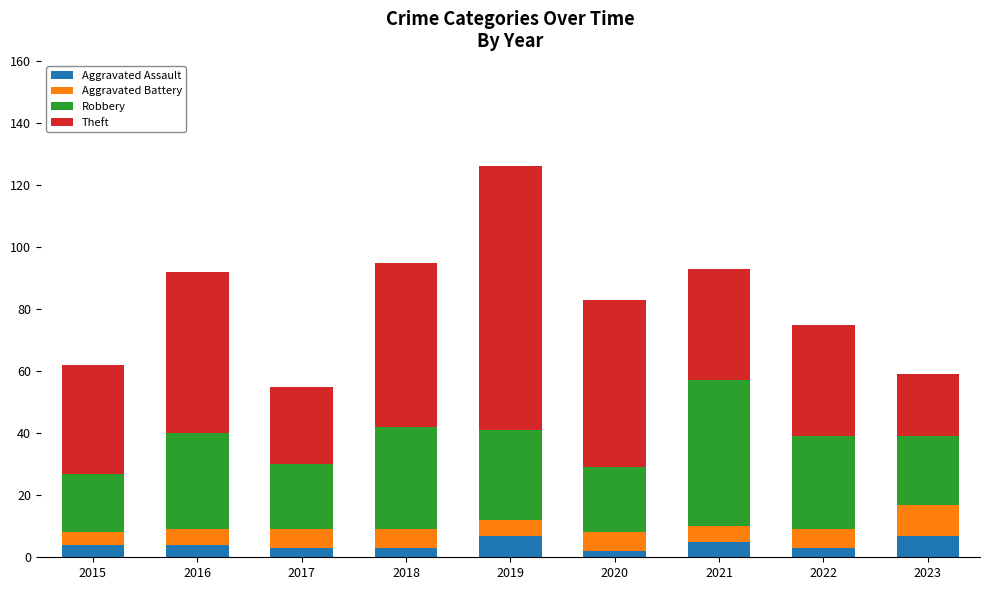

What is the sum of all Aggravated Assault values?

38